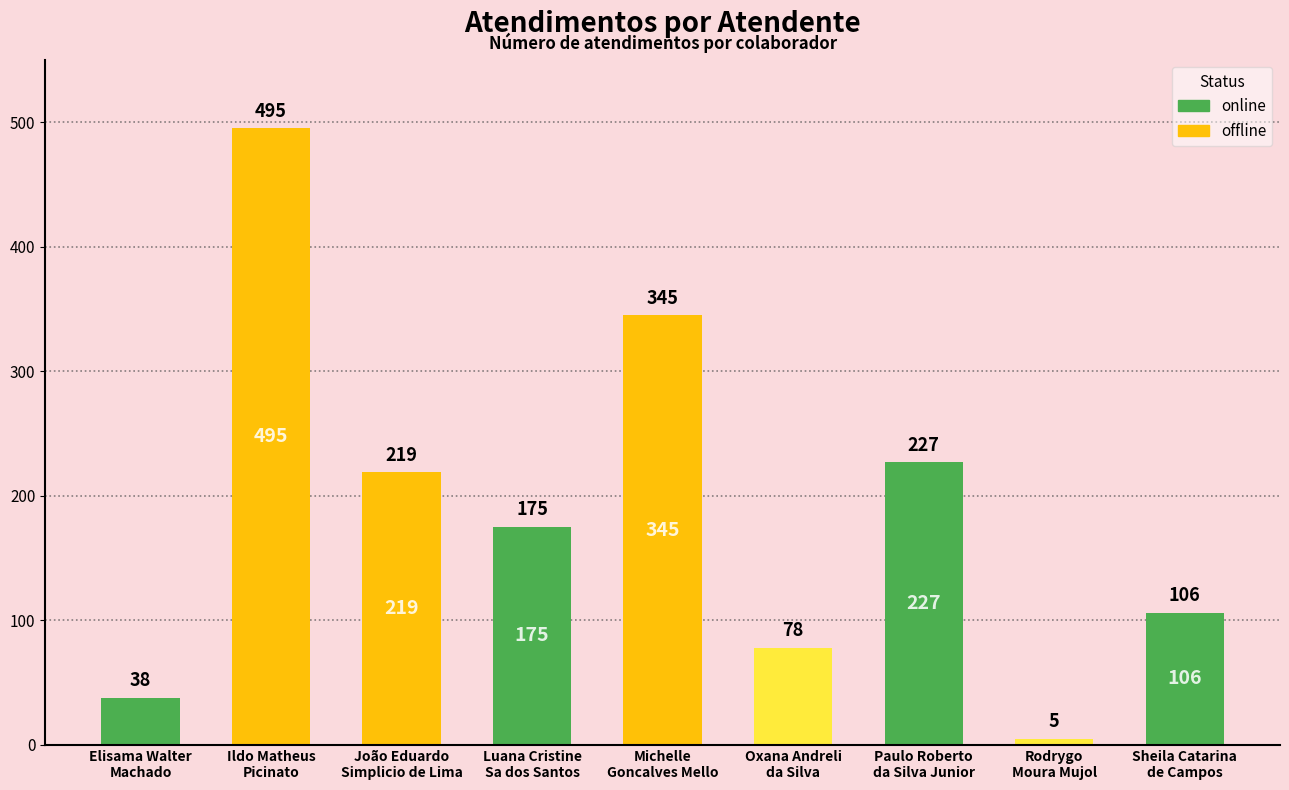

The value at Paulo Roberto
da Silva Junior is 227. True or false?

True